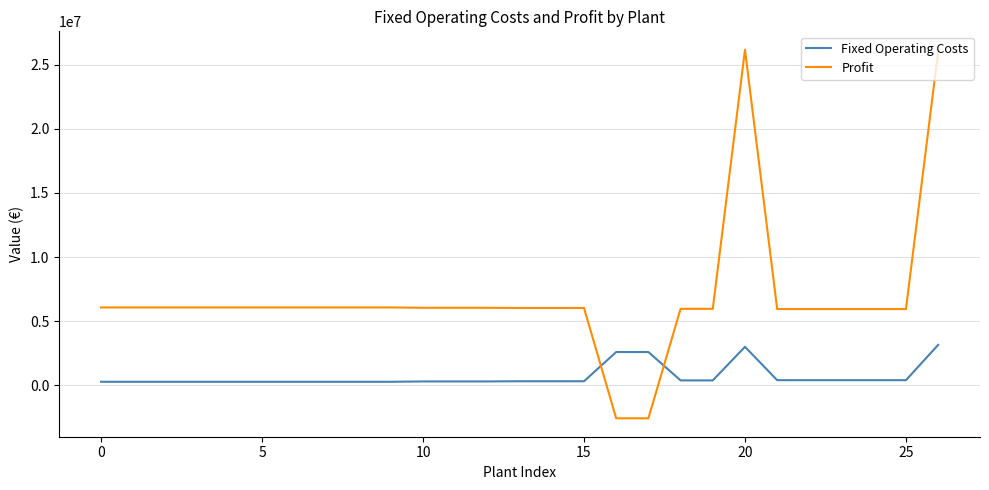

What is the difference between the maximum and minimum values in the Fixed Operating Costs series?

2879054.2